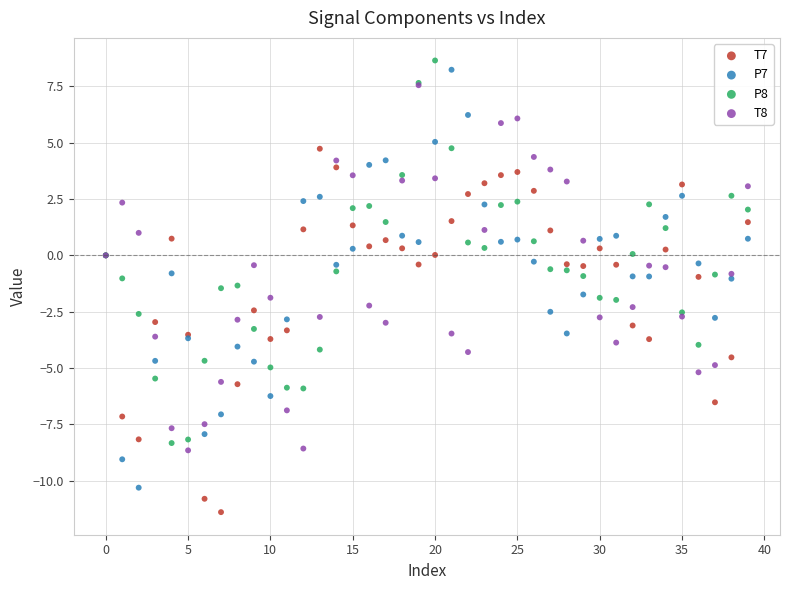

What are all the series names shown in the legend?

T7, P7, P8, T8